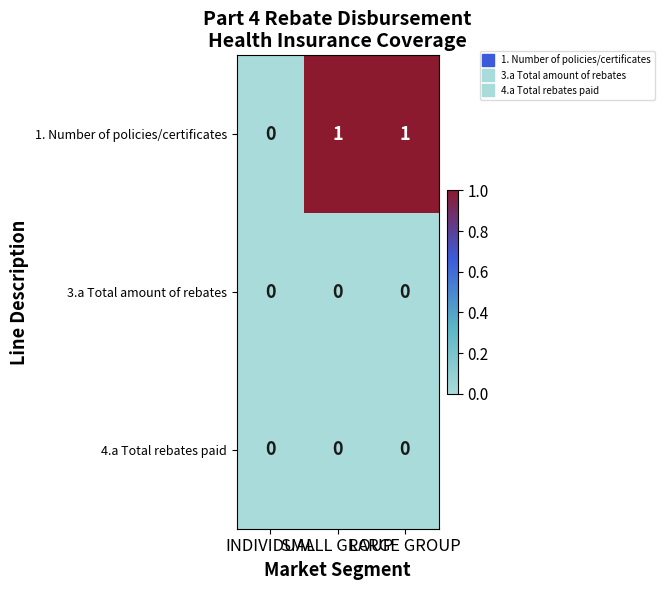

Which series has the largest total across all categories?

1. Number of policies/certificates